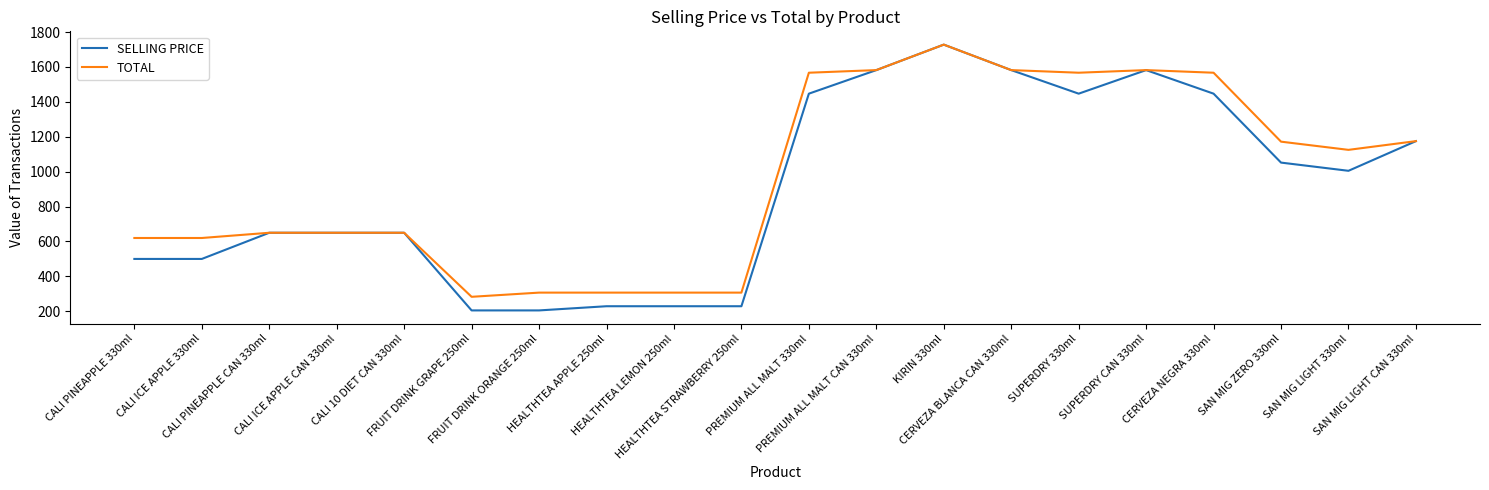

What is the sum of all SELLING PRICE values?

18094